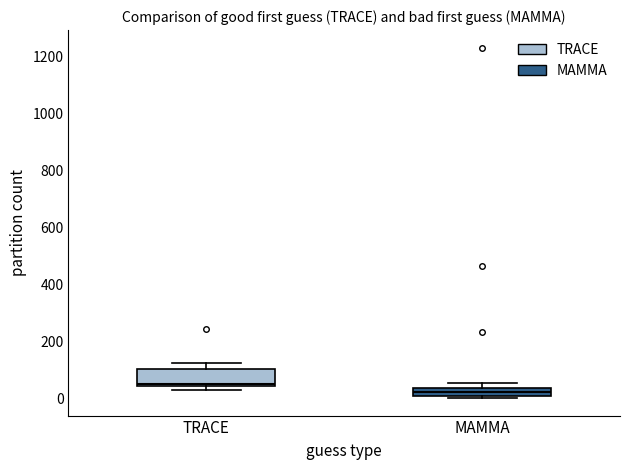

Which box's median line is the lowest?

MAMMA